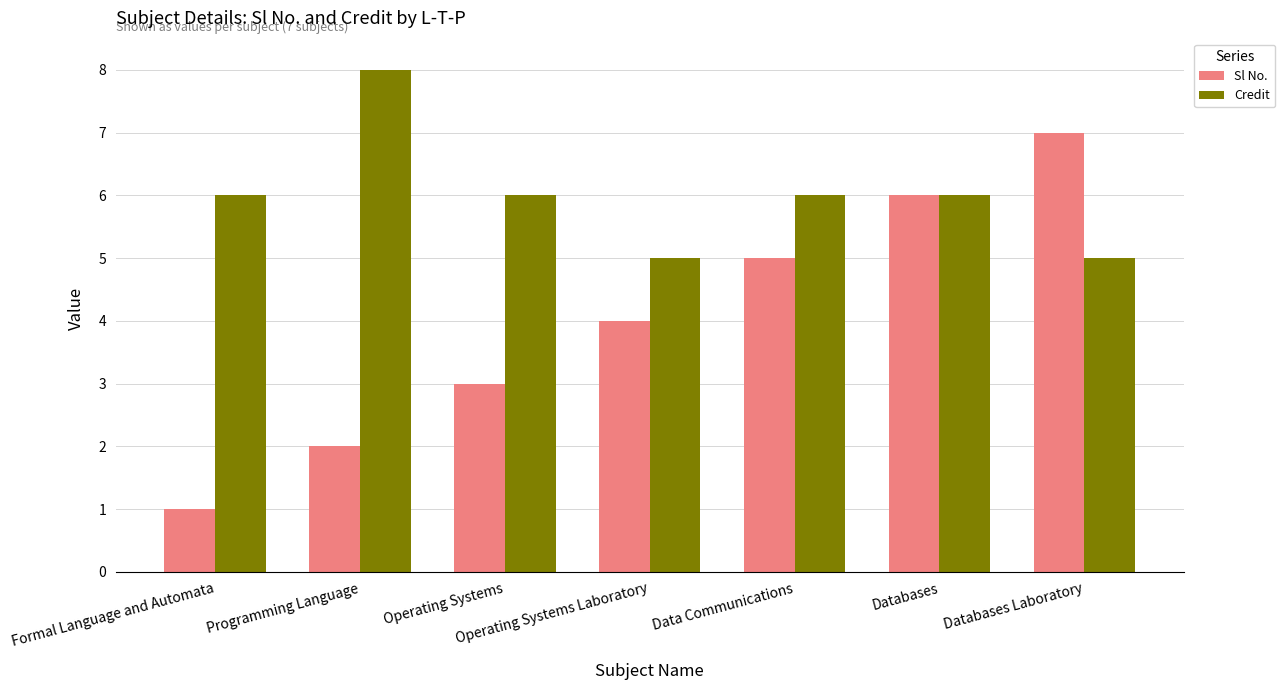

At how many categories does at least one series exceed 4?

7